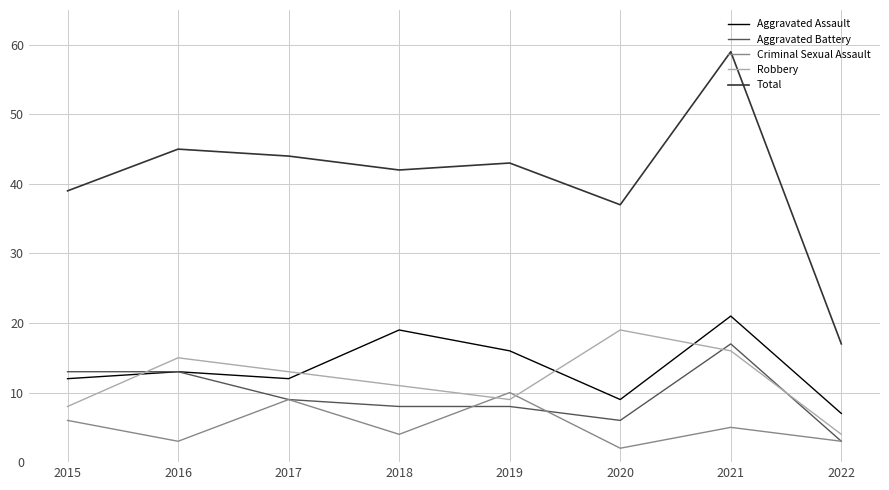

Which series has the largest range (max minus min)?

Total